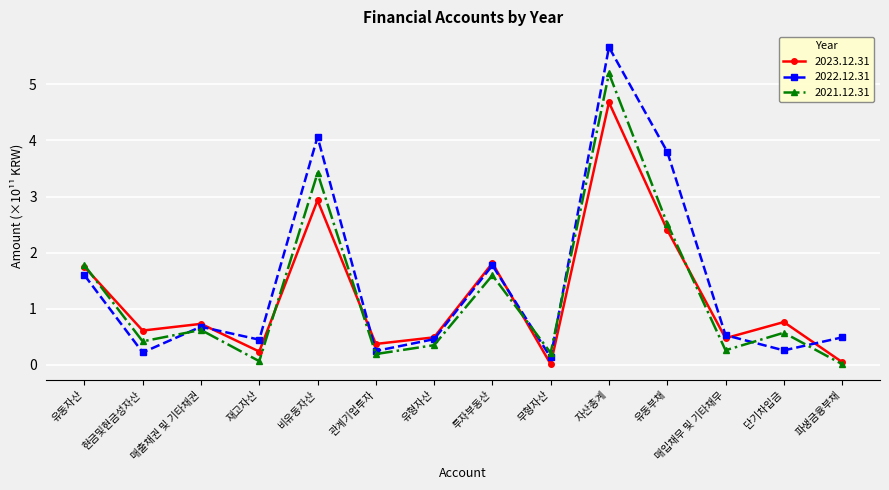

What position from the left is 자산총계?

10